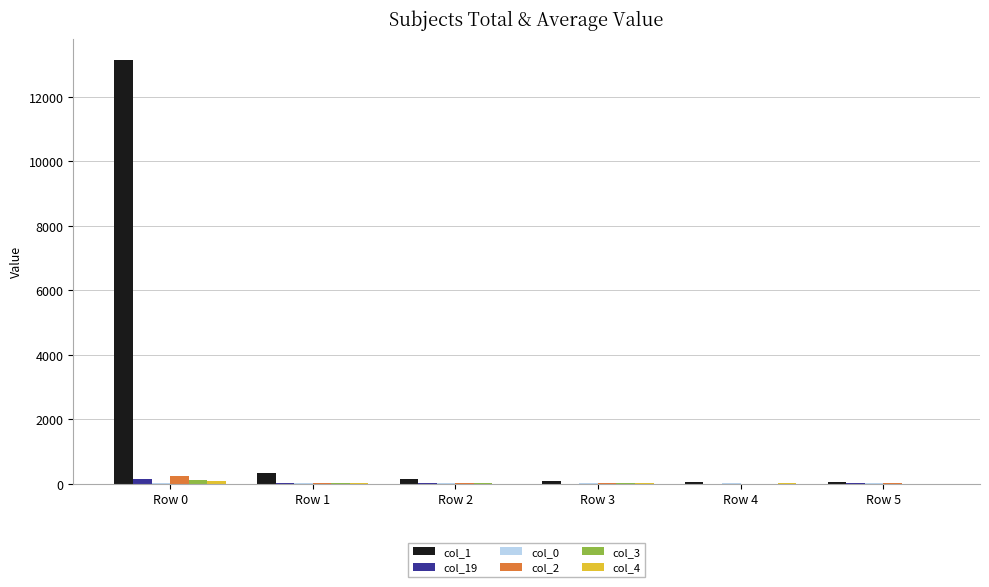

At which category is the sum across all series the highest?

Row 0